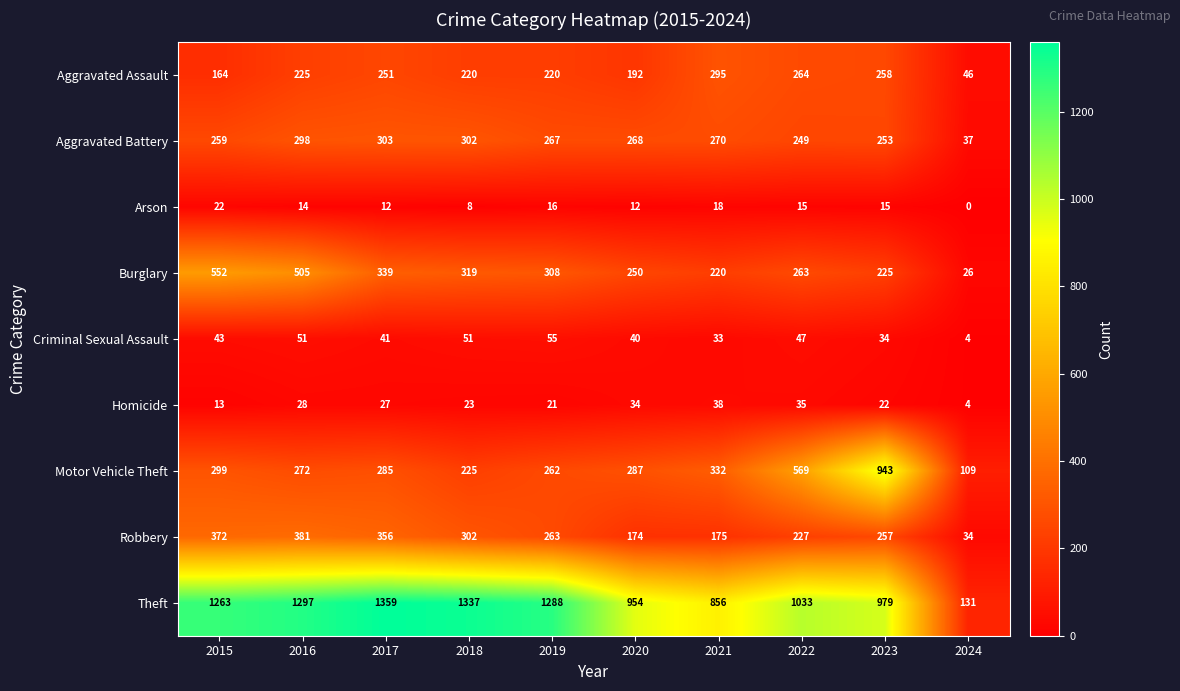

What is the difference between the Homicide values at 2020 and 2015?

21